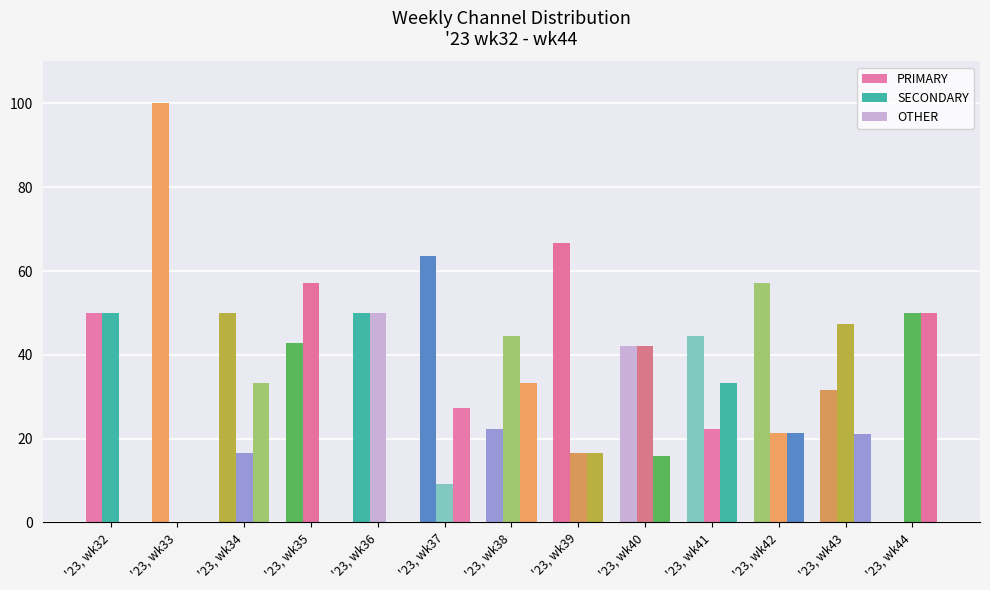

How many series are shown in this chart?

3